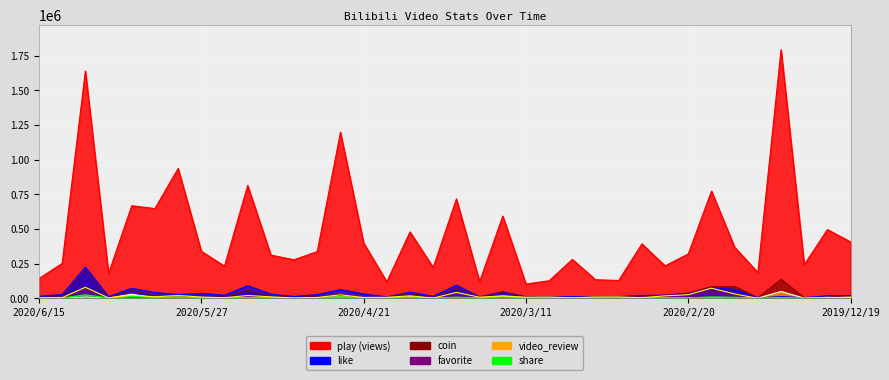

What are all the series names shown in the legend?

like, coin, video_review, play, favorite, share